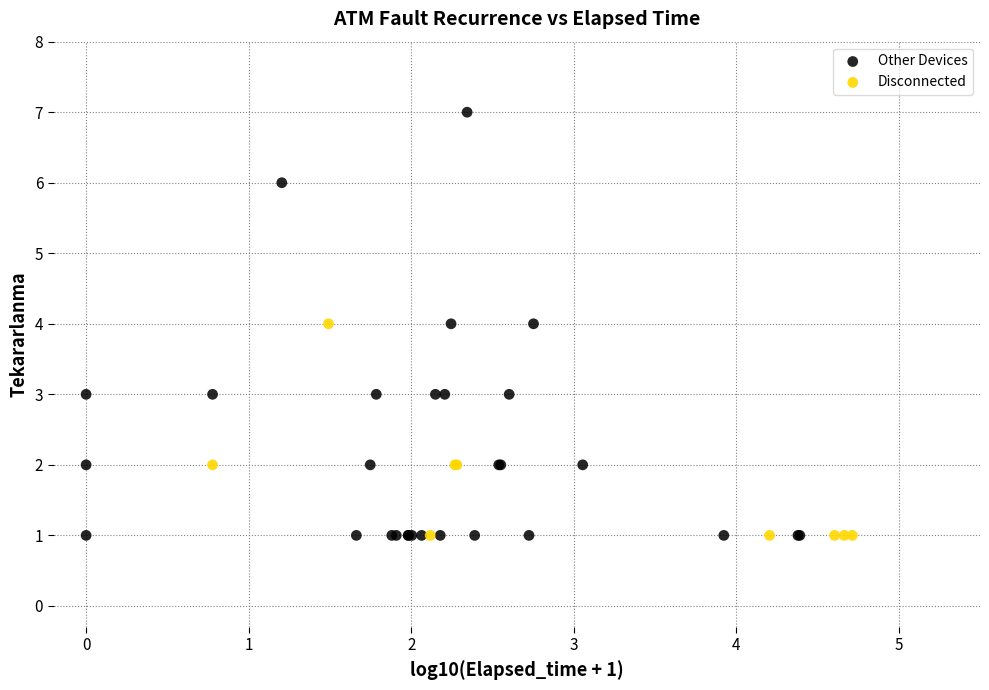

Which series reaches the maximum Y coordinate?

Other Devices